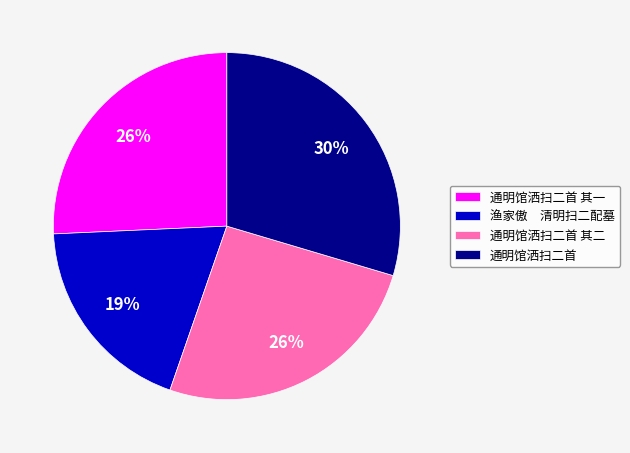

Does any single category account for the majority?

No